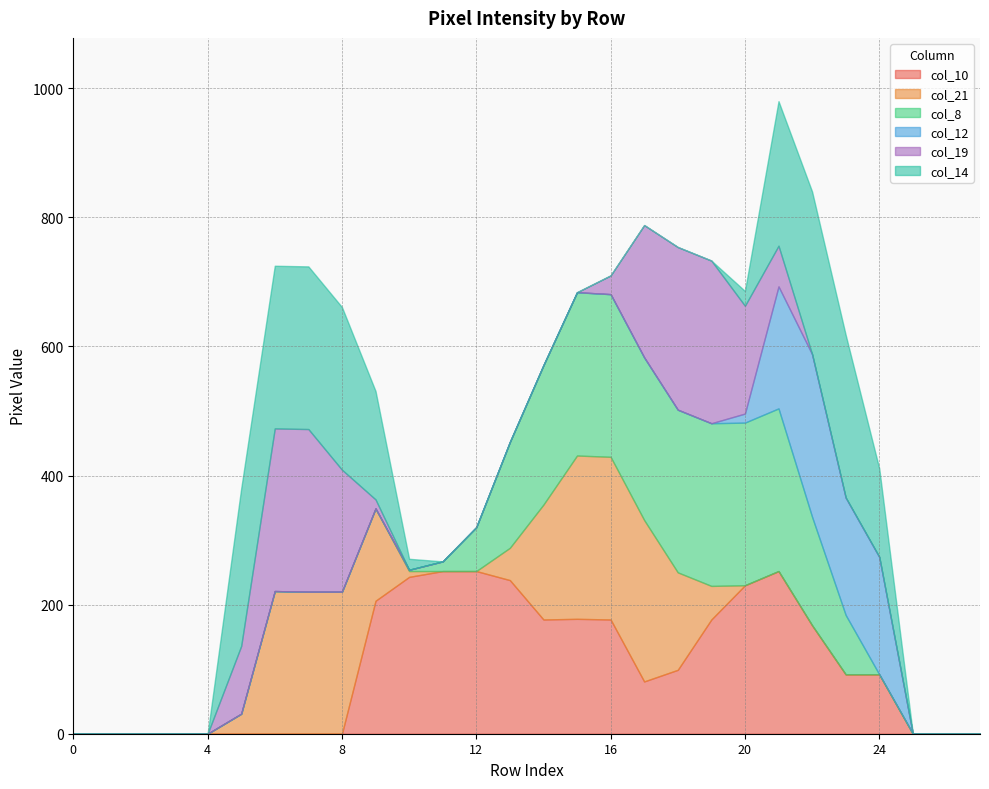

Which series changed the most between 3 and 26?

col_10